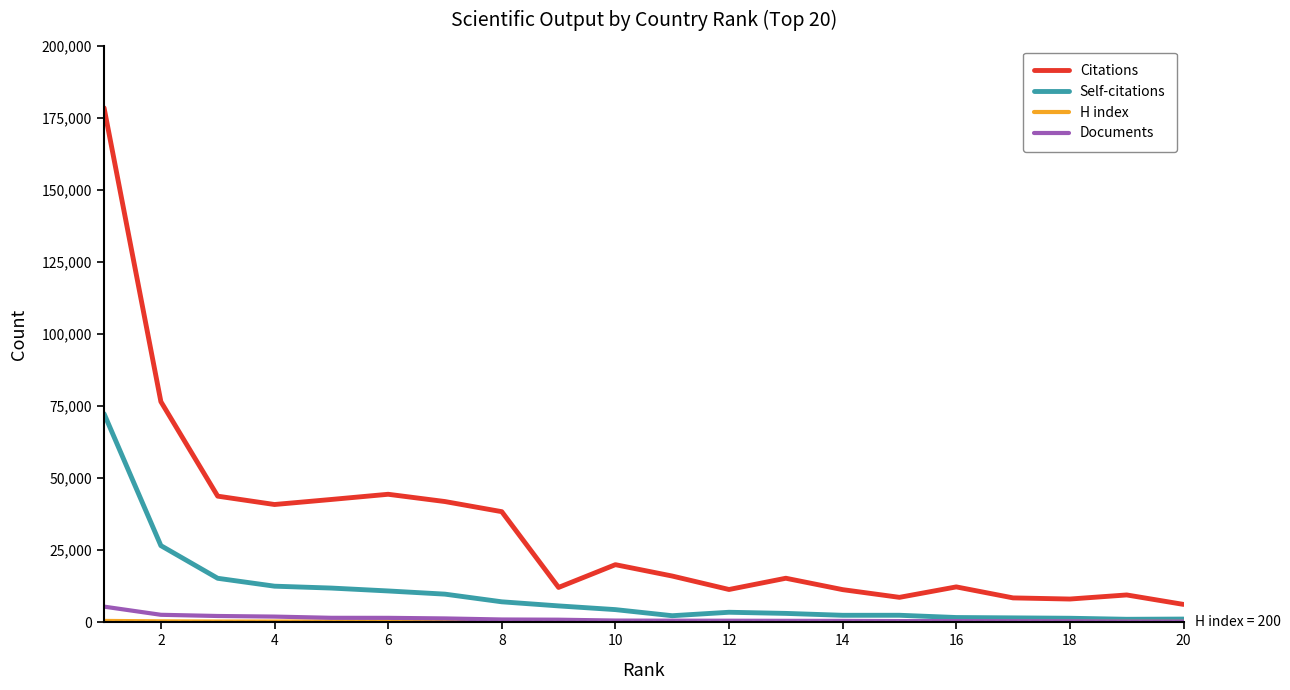

Which series has the largest range (max minus min)?

Citations